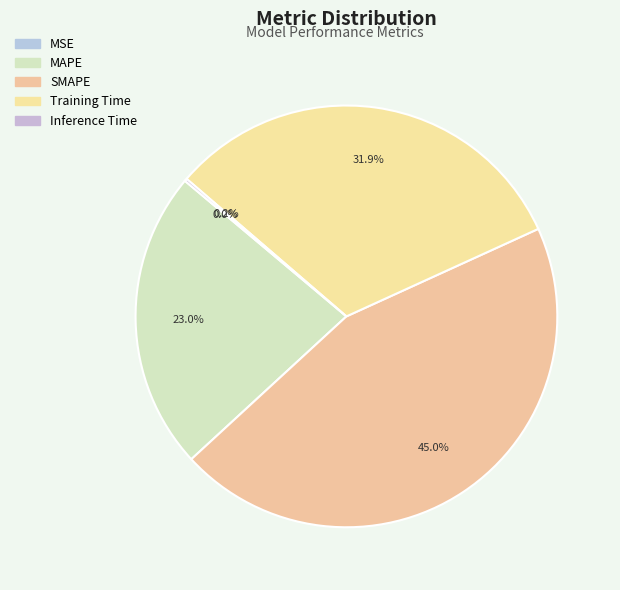

What percentage do MAPE and MSE together represent?

23.0%